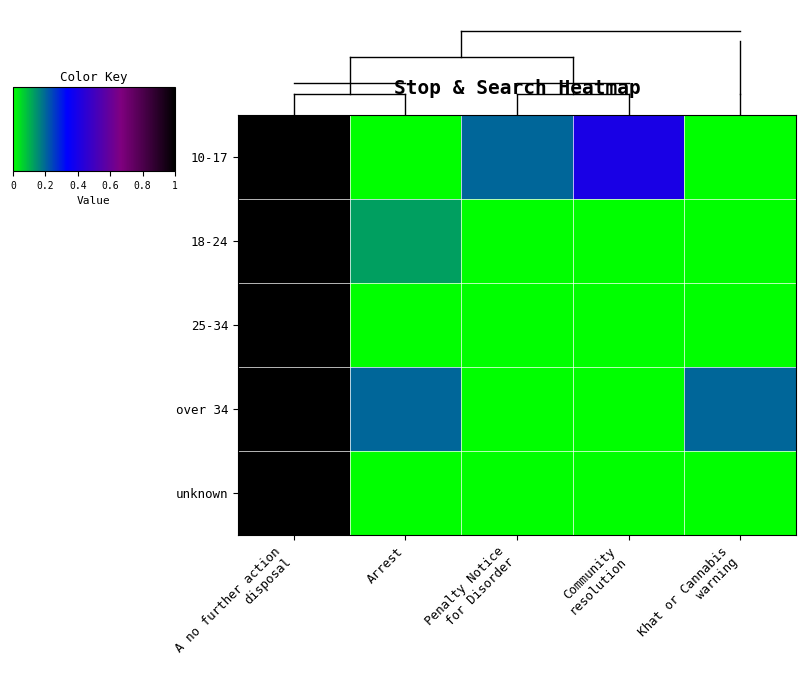

Between Community
resolution and A no further action
disposal, which is larger?

A no further action
disposal